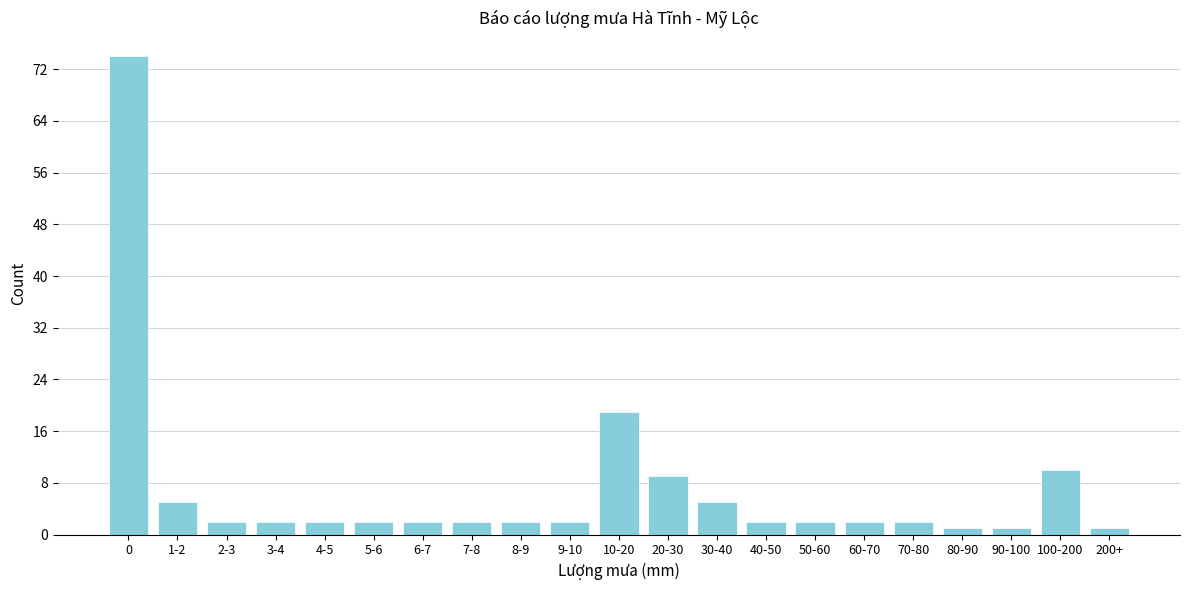

Reading right to left, transcribe all the data shown in this chart.

1	10	1	1	2	2	2	2	5	9	19	2	2	2	2	2	2	2	2	5	74